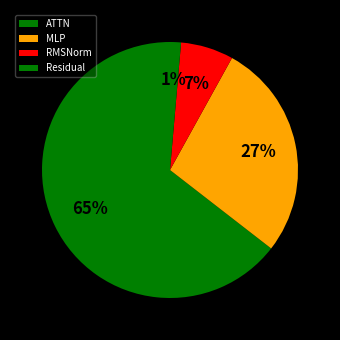

Rank the categories by value from lowest to highest.

Residual, RMSNorm, MLP, ATTN